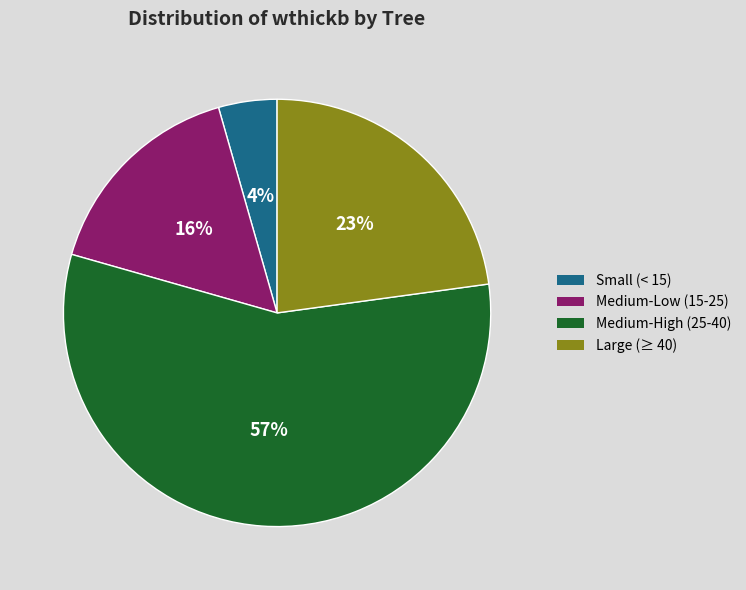

To the nearest percent, what is the average slice percentage?

25%